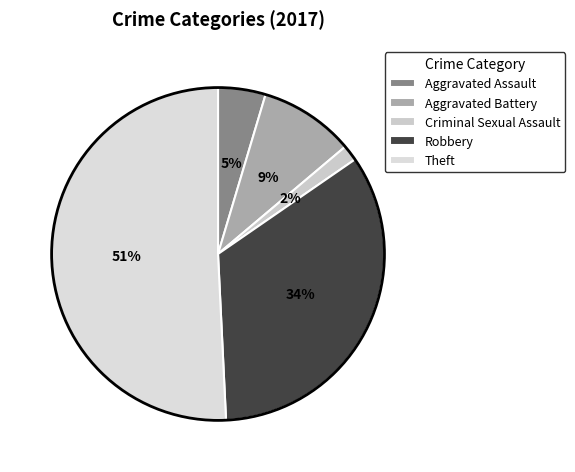

True or false: Criminal Sexual Assault accounts for 2% of the total.

True